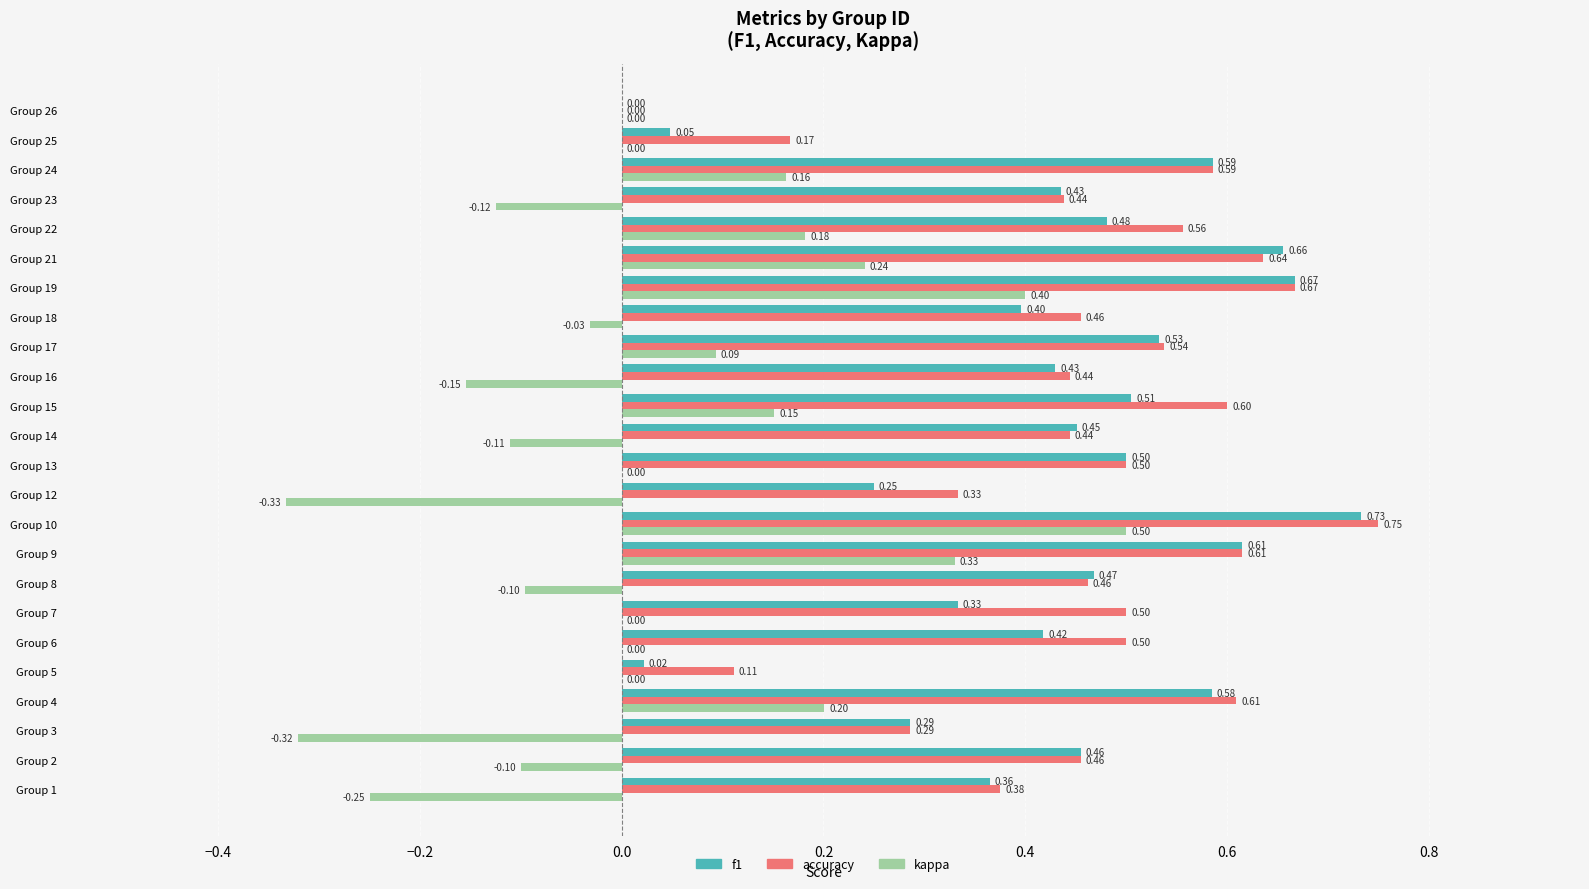

How many data points in accuracy are above 0?

23